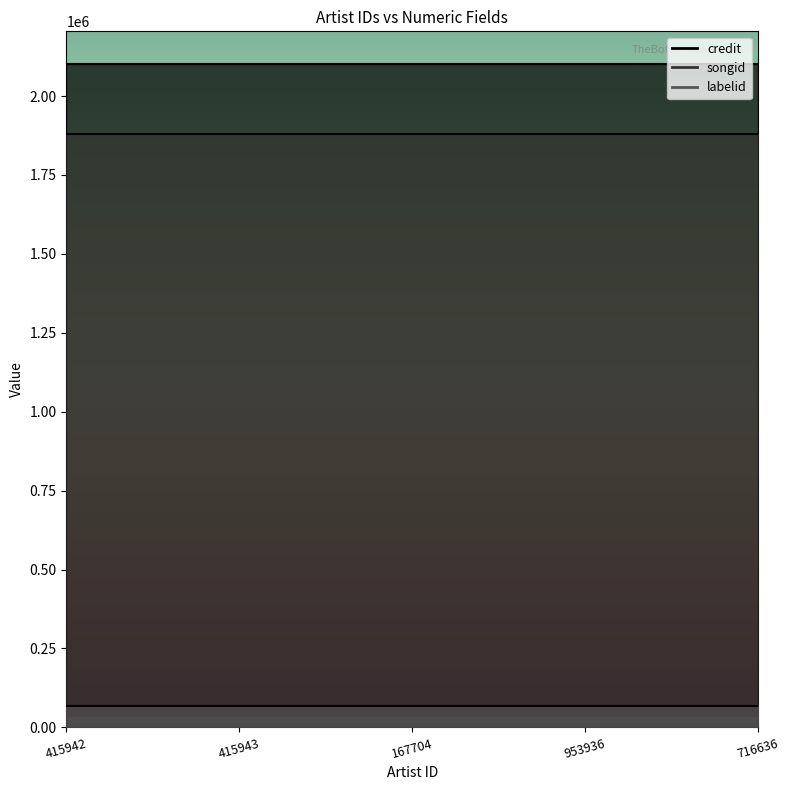

True or false: credit and songid intersect in this chart.

False